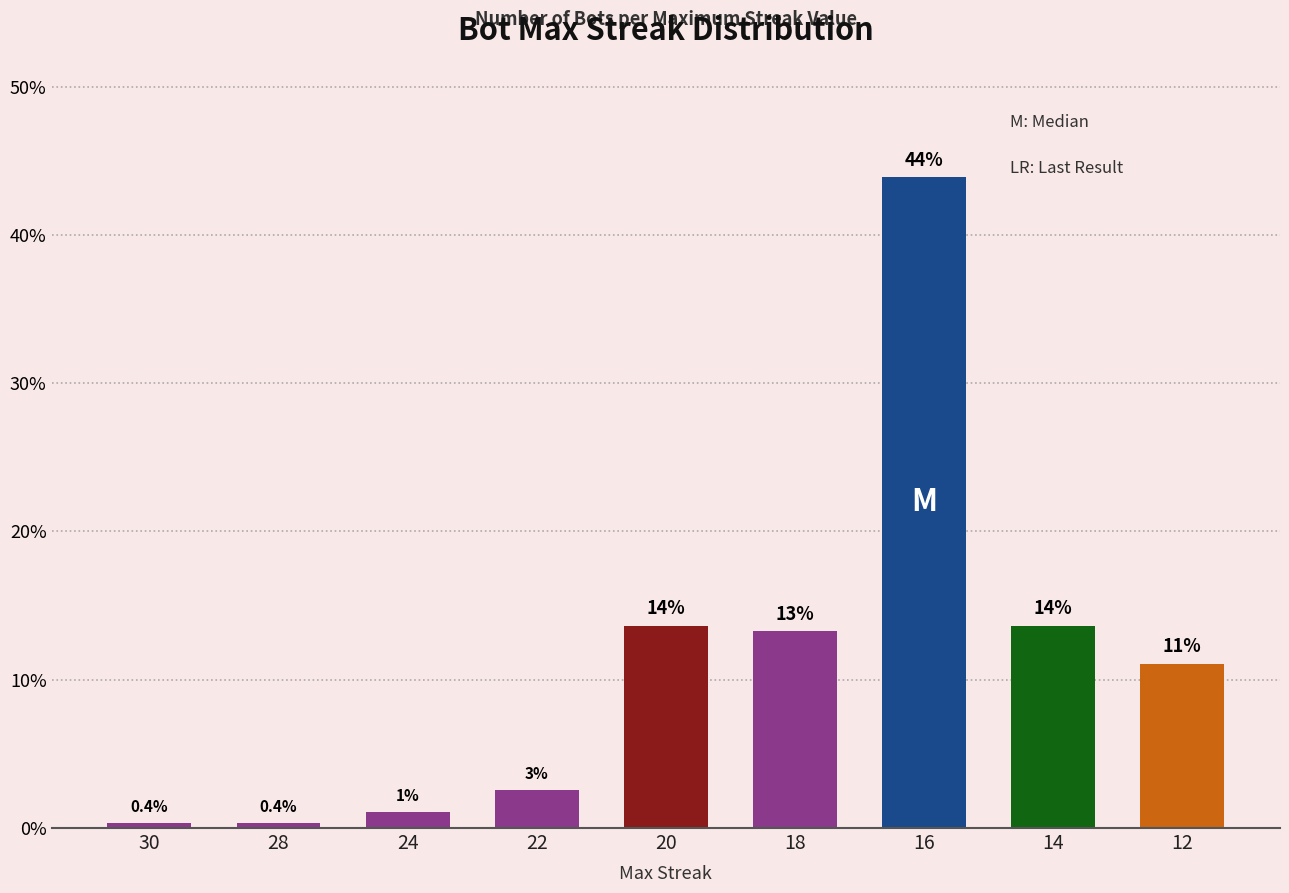

Are the bars horizontal?

No